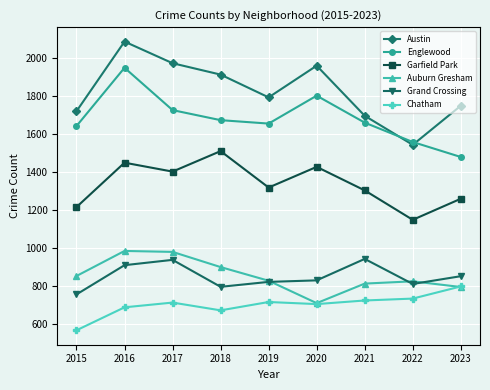

How many interior local peaks does the Austin series have?

2